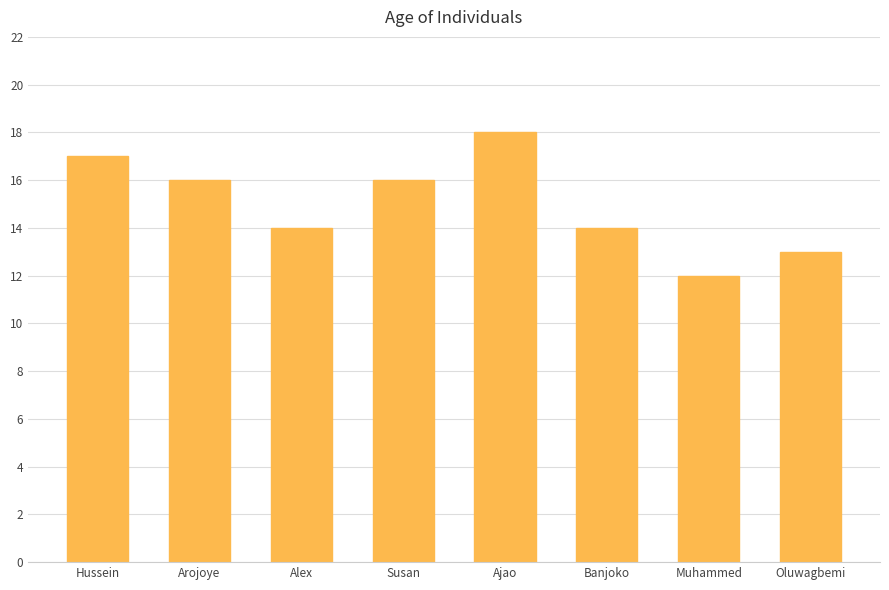

Does the chart contain any negative values?

No